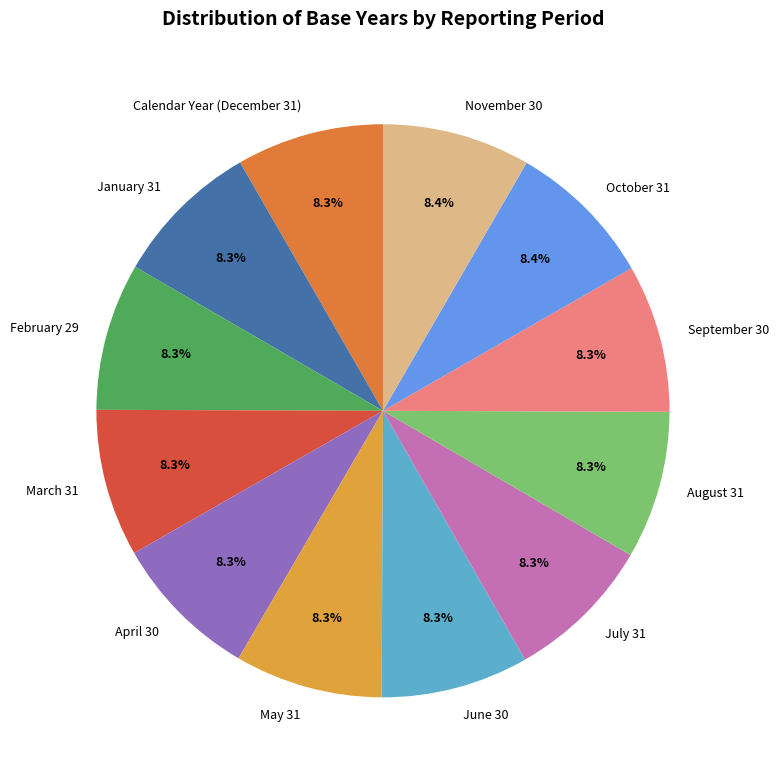

Combined, do November 30 and September 30 account for over 50%?

No